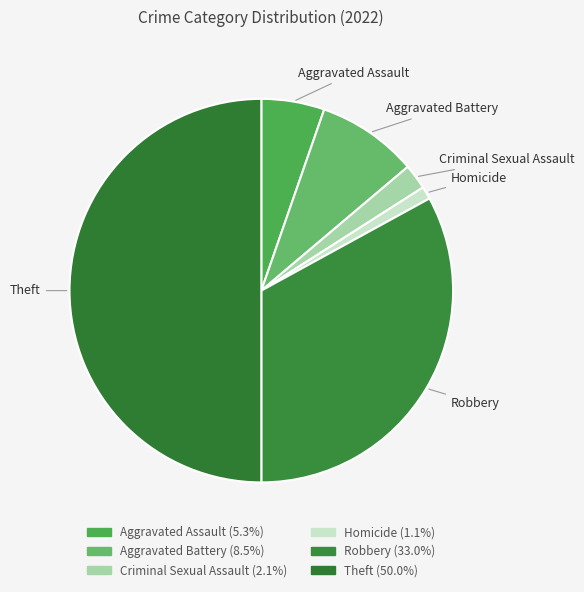

How many slices are in this pie chart?

6